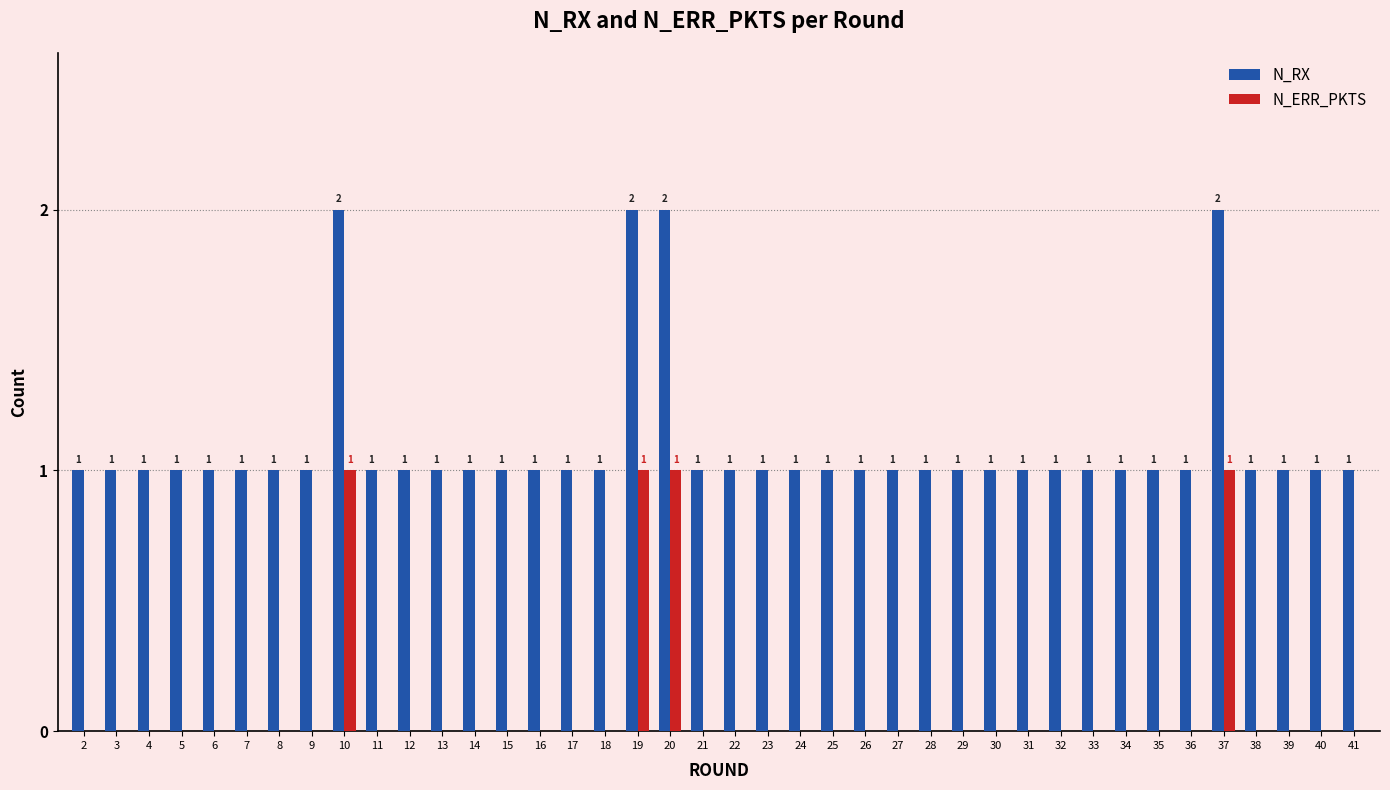

What is the sum of all N_RX values?

44